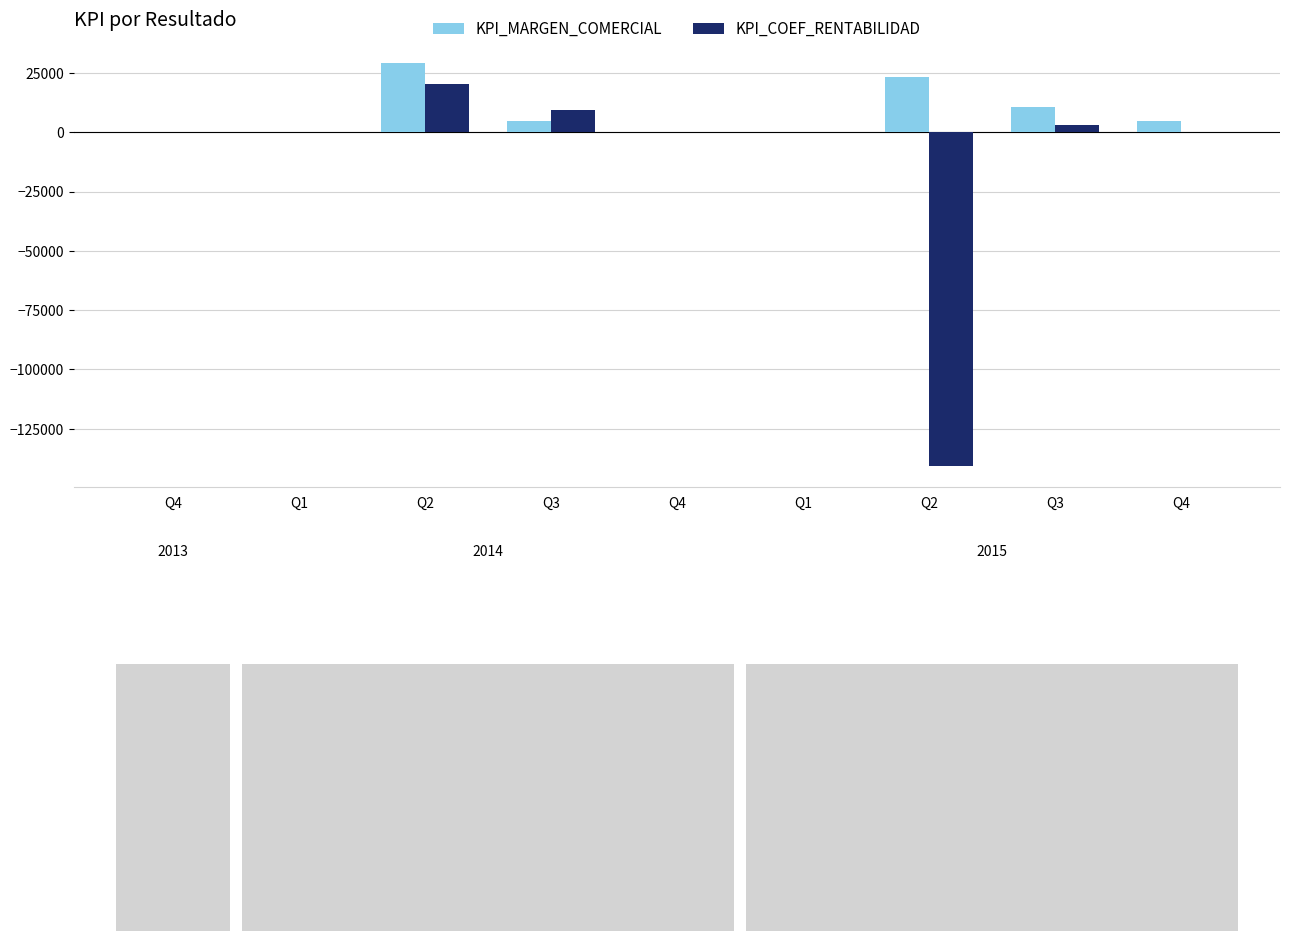

The KPI_COEF_RENTABILIDAD series shows 3460 at Q3. True or false?

False